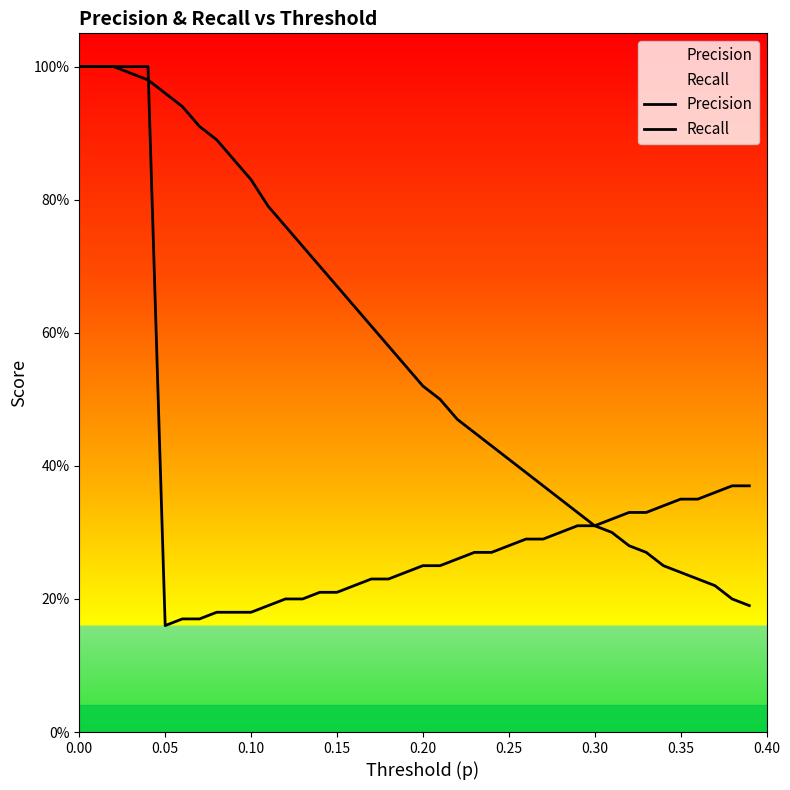

How many intersections are there between Recall and Precision?

1